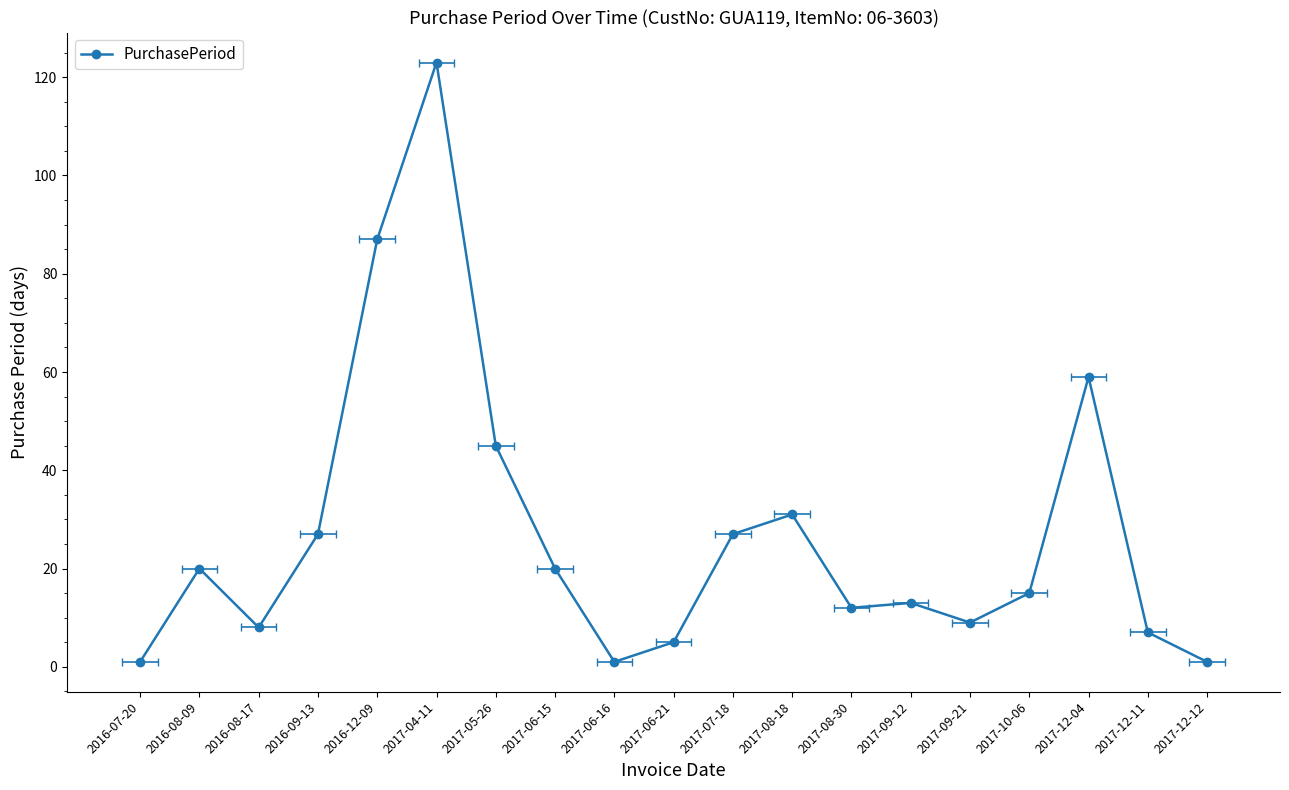

Does the chart have visible grid lines?

No